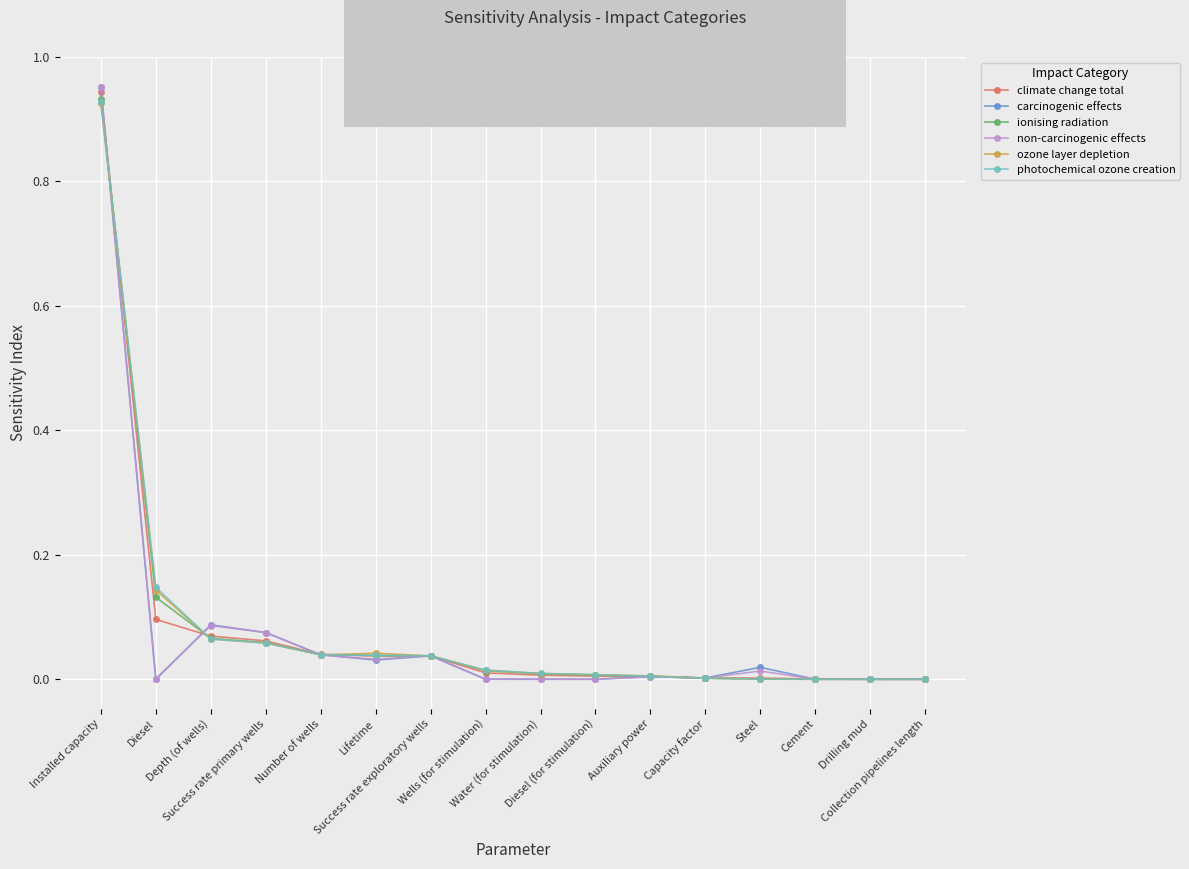

True or false: ionising radiation and non-carcinogenic effects cross at least once.

True